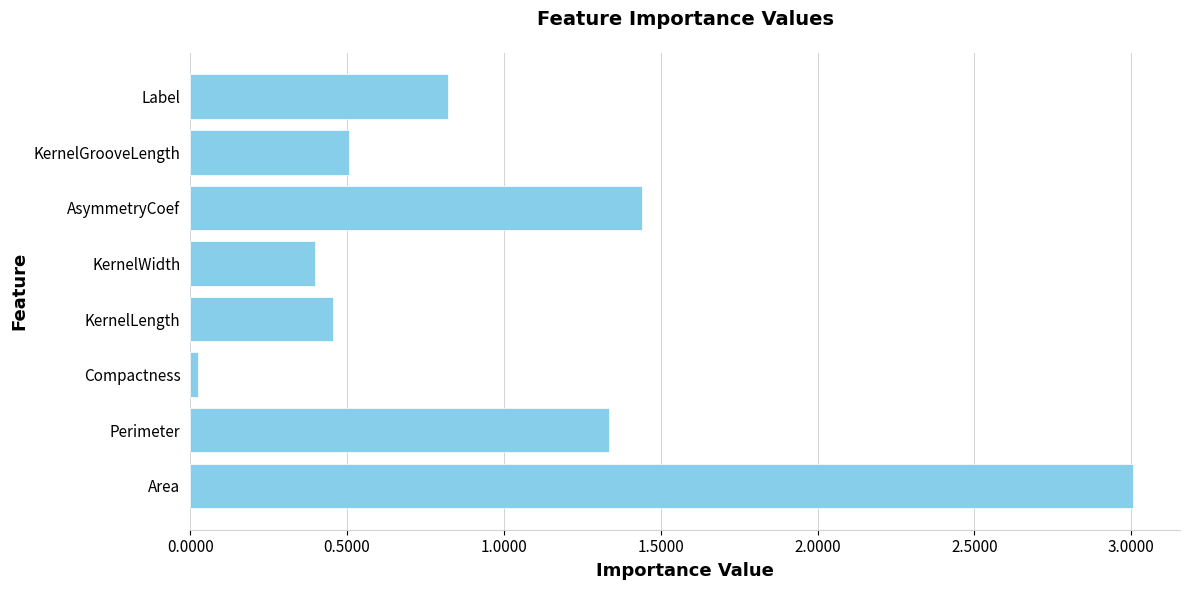

What is the change in value from KernelWidth to Label?

+0.4